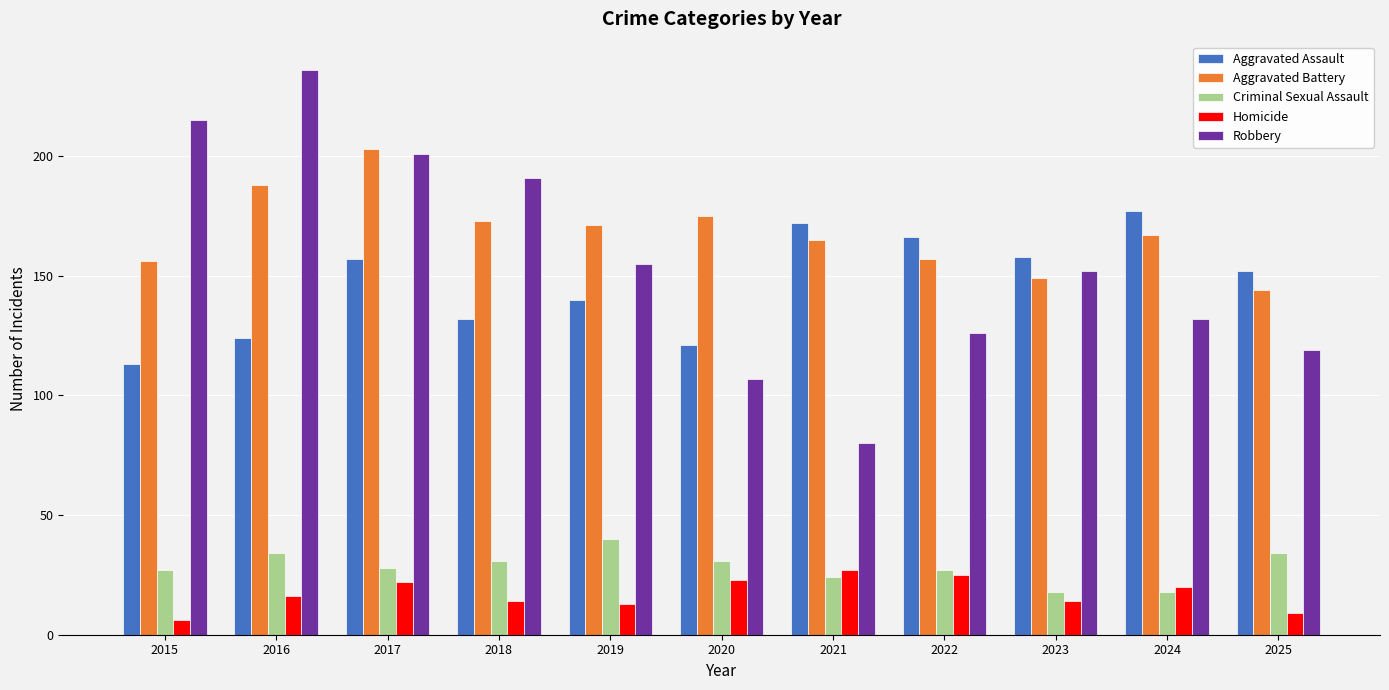

How many bars are there in each group?

5